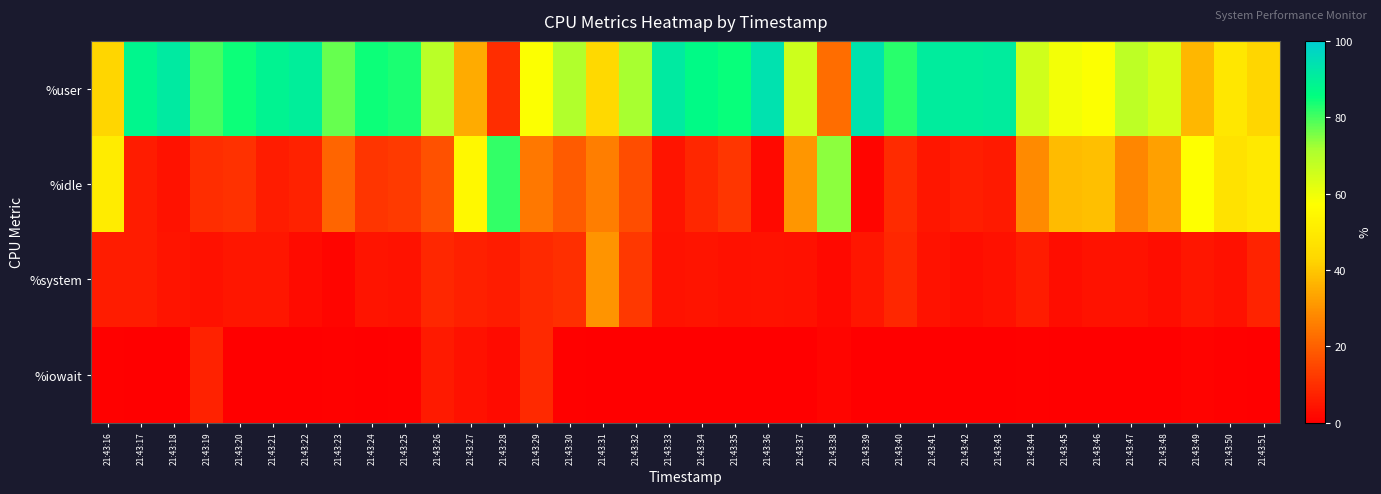

At which category is the sum across all series the highest?

21:43:34